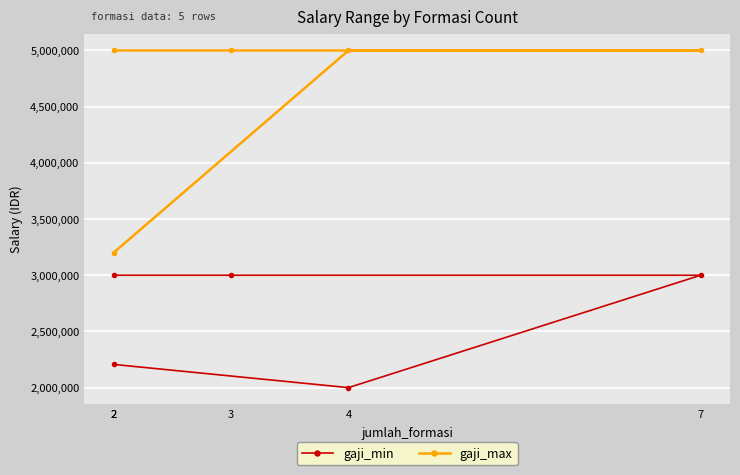

The value of gaji_max at 4 is 5000000. True or false?

True